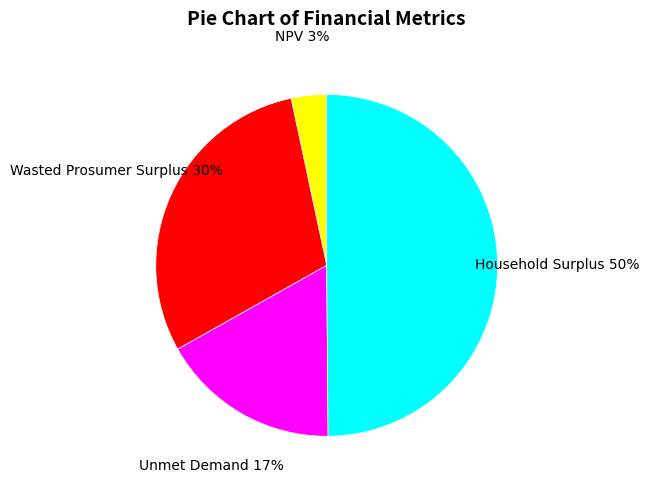

Do NPV and Household Surplus together represent more than half of the pie?

Yes